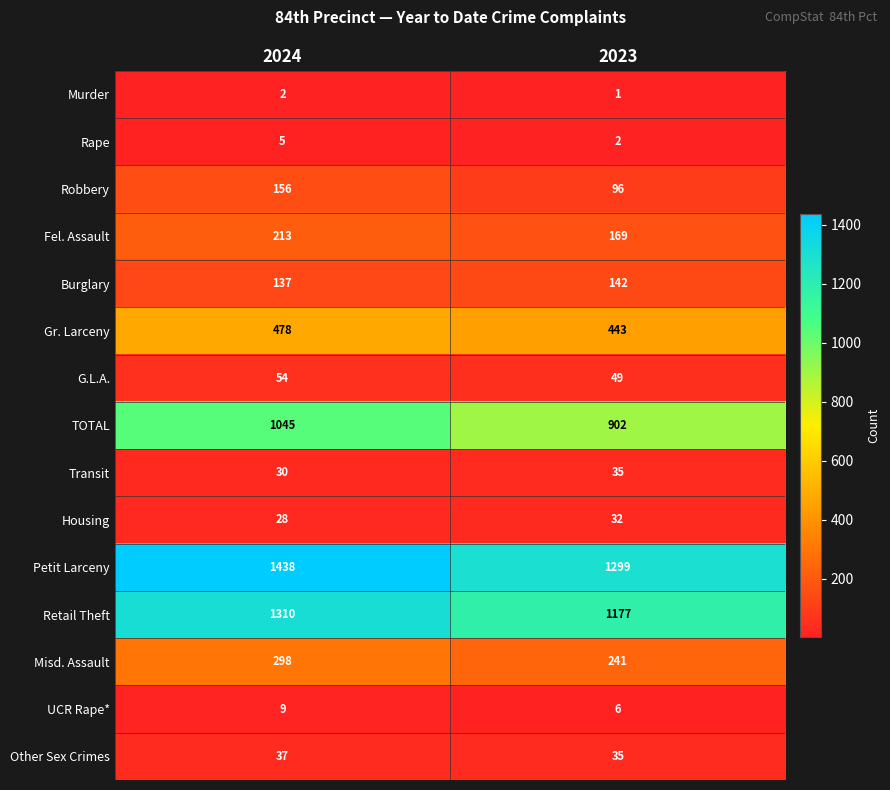

What is the sum of all Fel. Assault values?

382